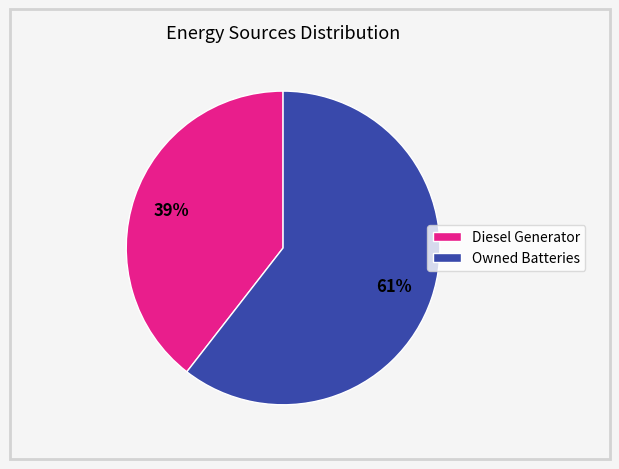

Which has a higher value, Owned Batteries or Diesel Generator?

Owned Batteries